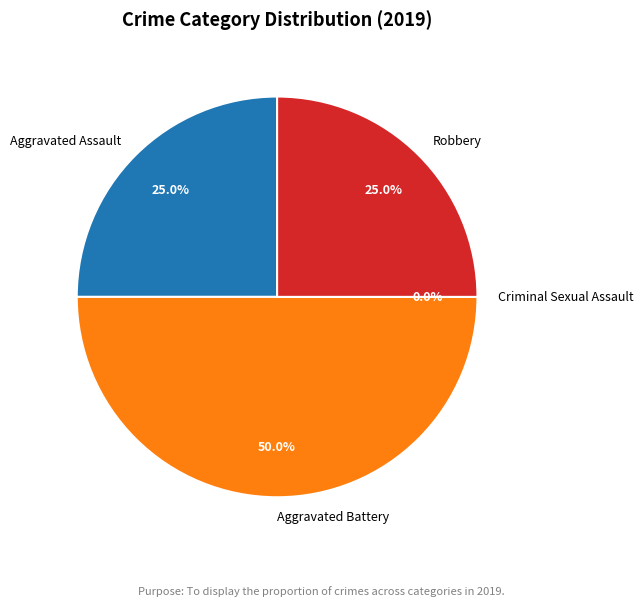

Combined, do Robbery and Aggravated Battery account for over 50%?

Yes